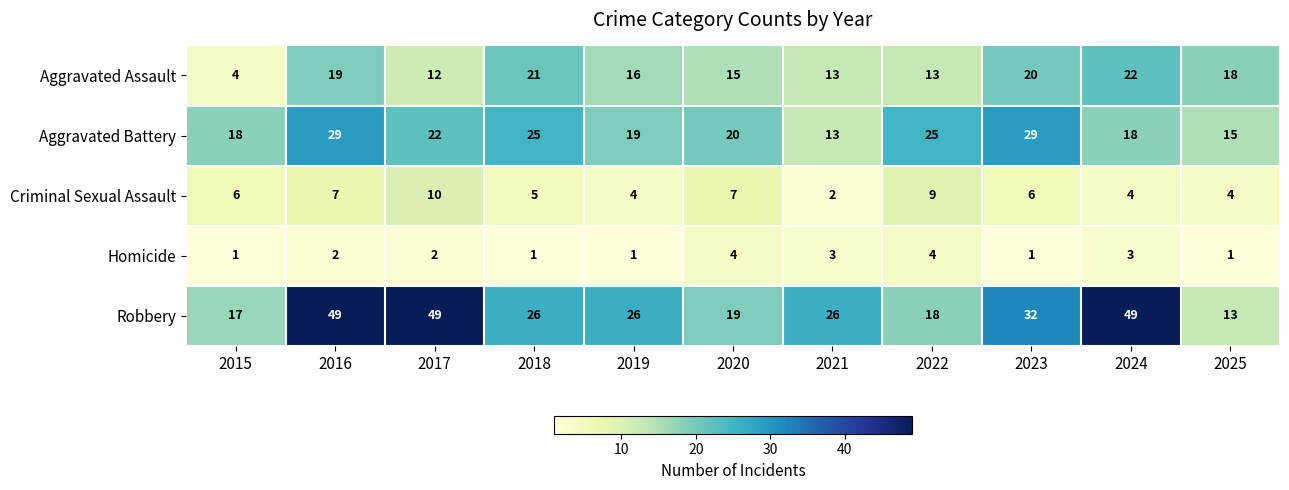

What value does the Homicide series have at 2021?

3